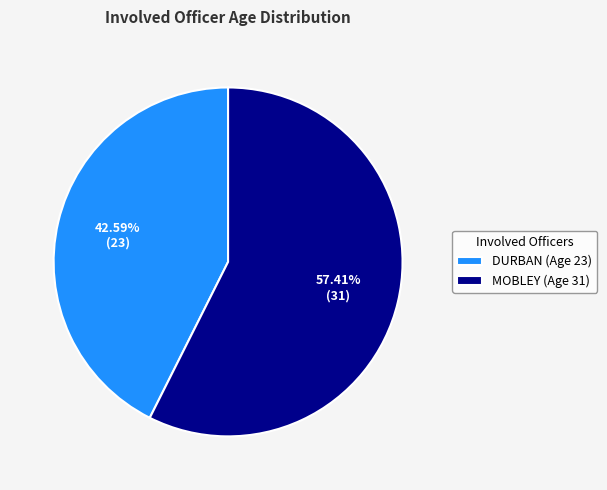

Which category has the biggest portion of the pie?

MOBLEY